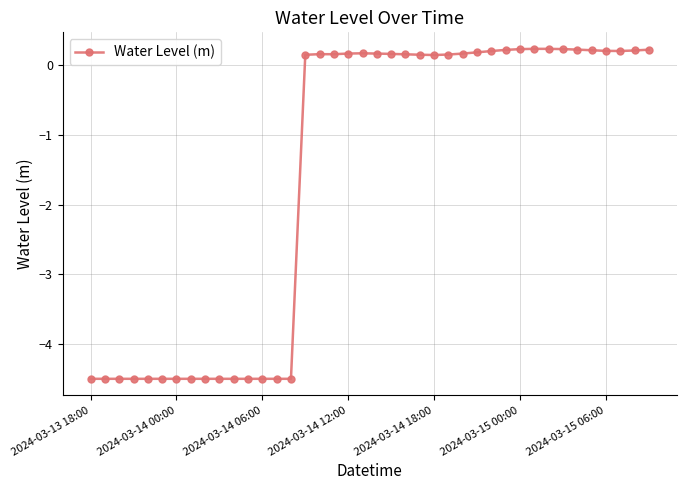

How many data points are less than 0?

15